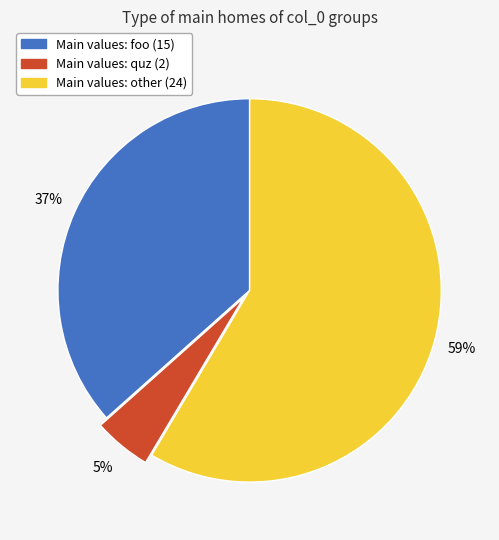

To the nearest percent, what is the average slice percentage?

33%